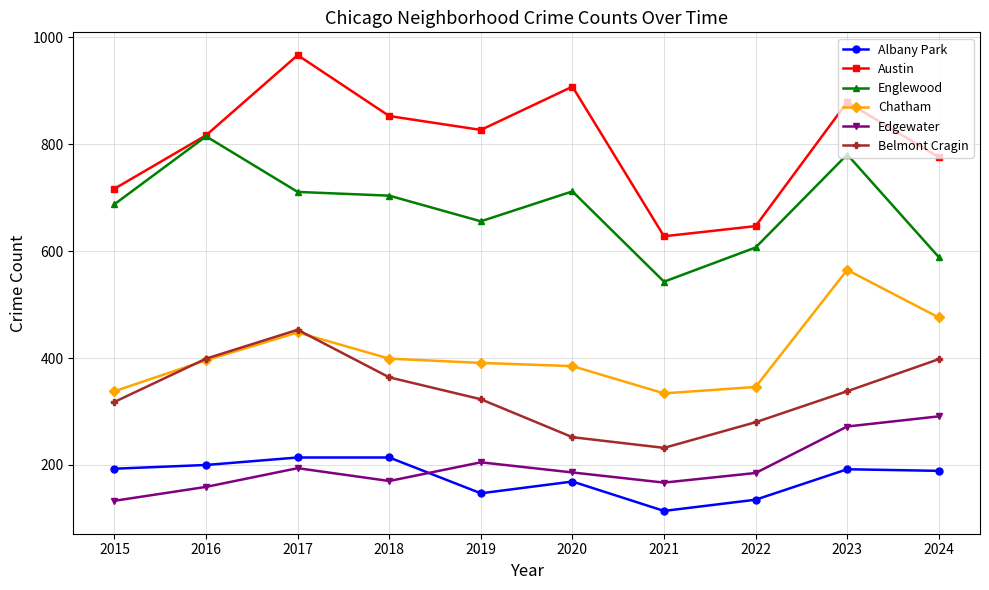

Is the value of Austin at 2020 greater than the value of Edgewater at 2023?

Yes